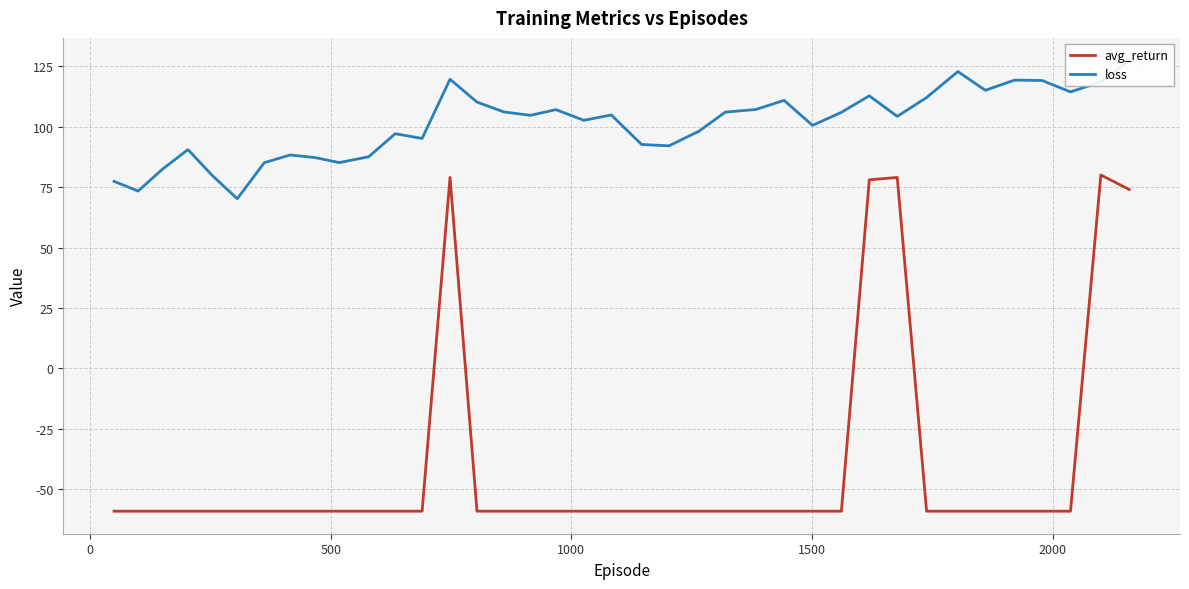

Count the number of categories in the chart.

40